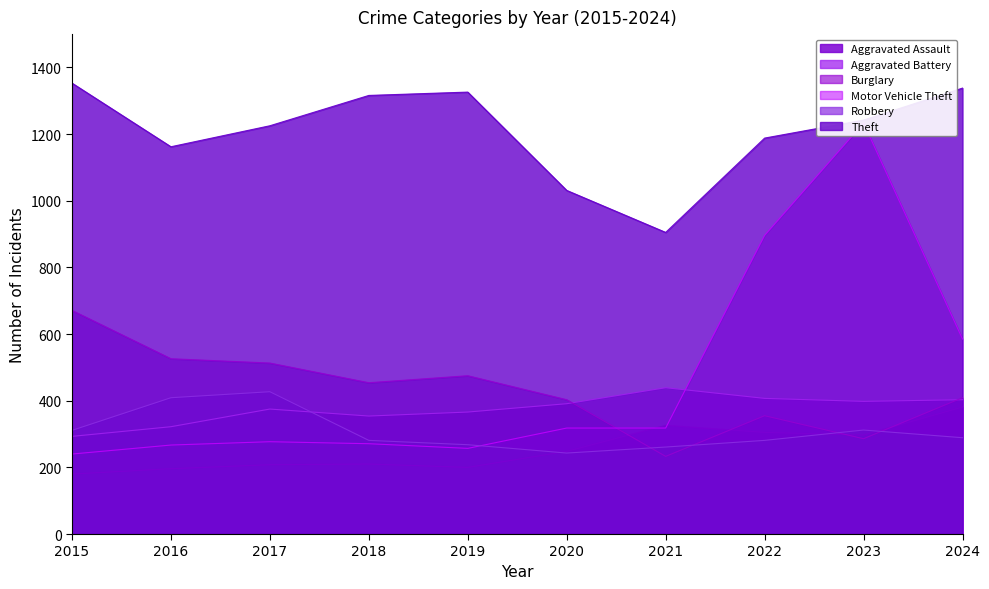

Reading left to right, transcribe all the data shown in this chart.

Aggravated Assault: 180	196	208	210	200	248	326	305	297	381
Aggravated Battery: 293	322	375	354	366	391	439	407	398	403
Burglary: 671	526	513	454	475	403	233	355	286	409
Motor Vehicle Theft: 240	267	277	271	257	318	318	896	1233	585
Robbery: 311	409	427	281	268	243	261	281	312	289
Theft: 1353	1162	1225	1316	1326	1031	905	1188	1242	1338